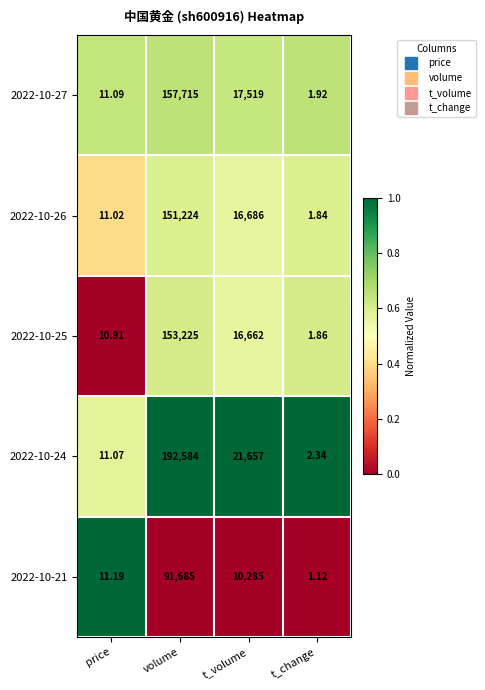

At which label does 2022-10-27 first exceed 17519?

volume